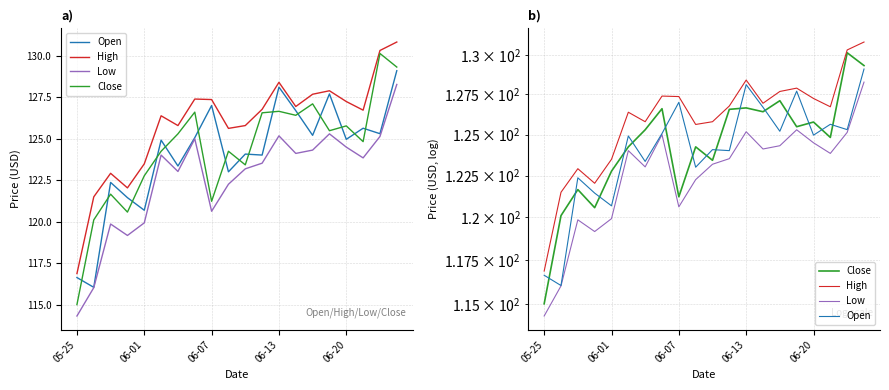

True or false: Low and Open cross at least once.

False